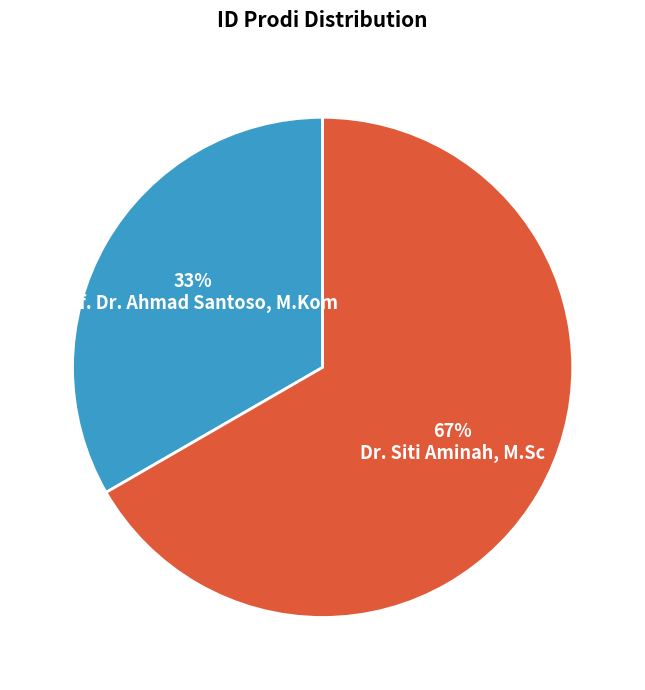

What is the majority slice?

Dr. Siti Aminah, M.Sc